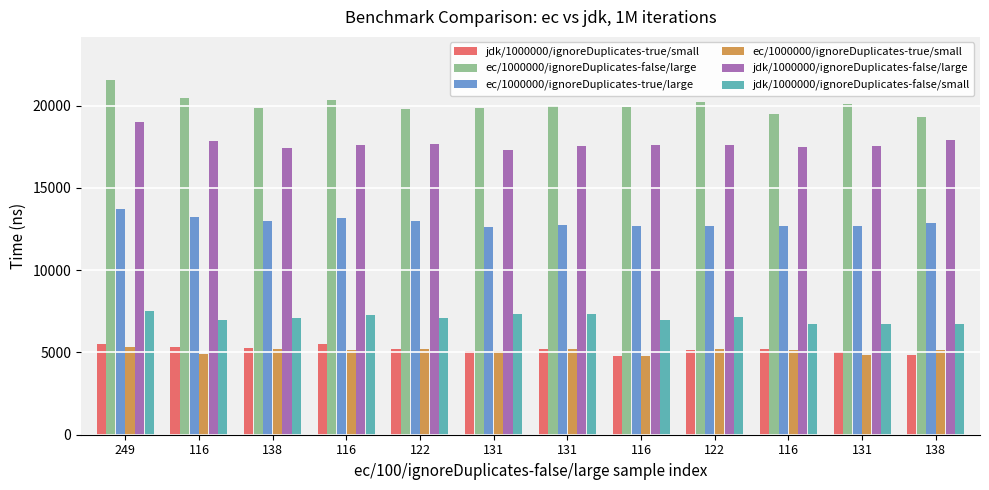

What is the spread (max minus min) of values at 116?

15557